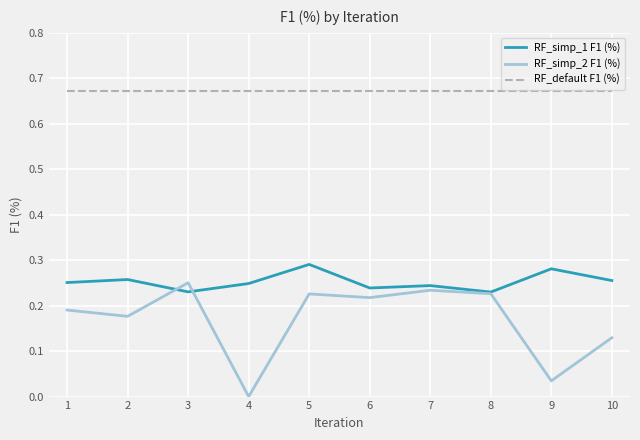

True or false: RF_default F1 (%) has a value of 0.9 at 2.

False